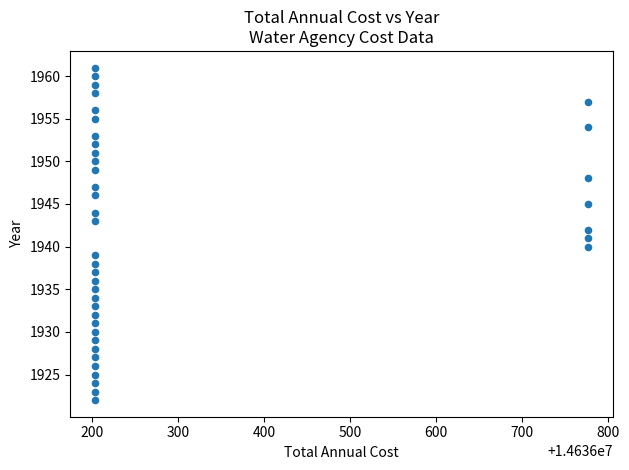

What is the range of Y values (max minus min)?

39